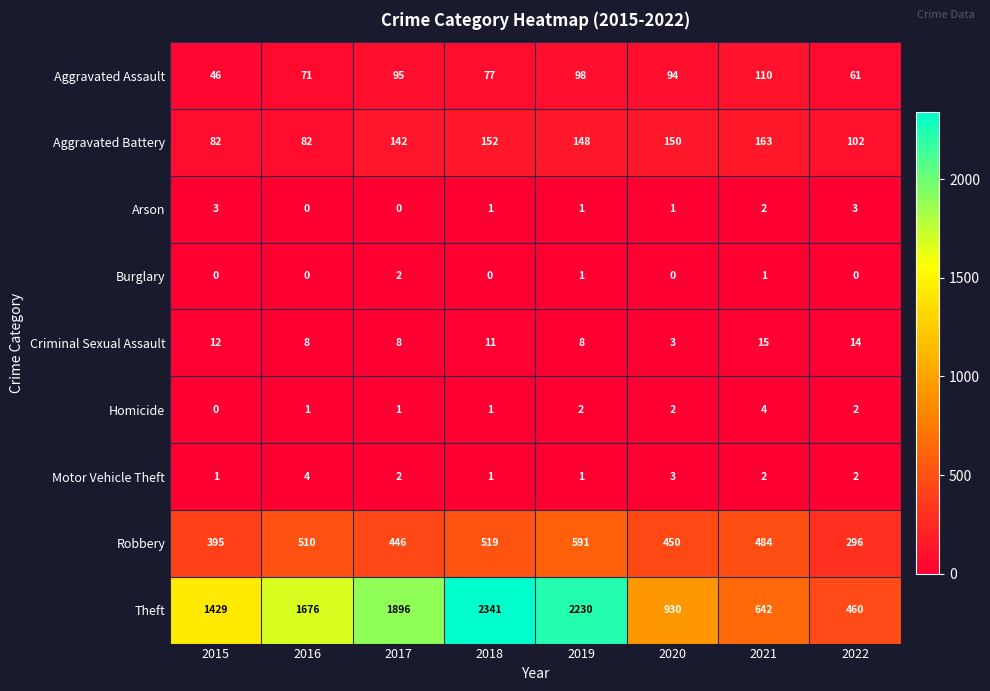

Where does the Motor Vehicle Theft series first go above 2?

2016